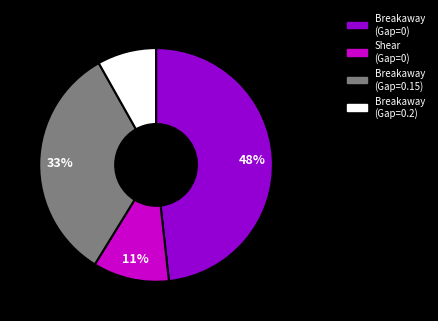

To the nearest percent, what is the difference between the largest and smallest slice percentages?

40%